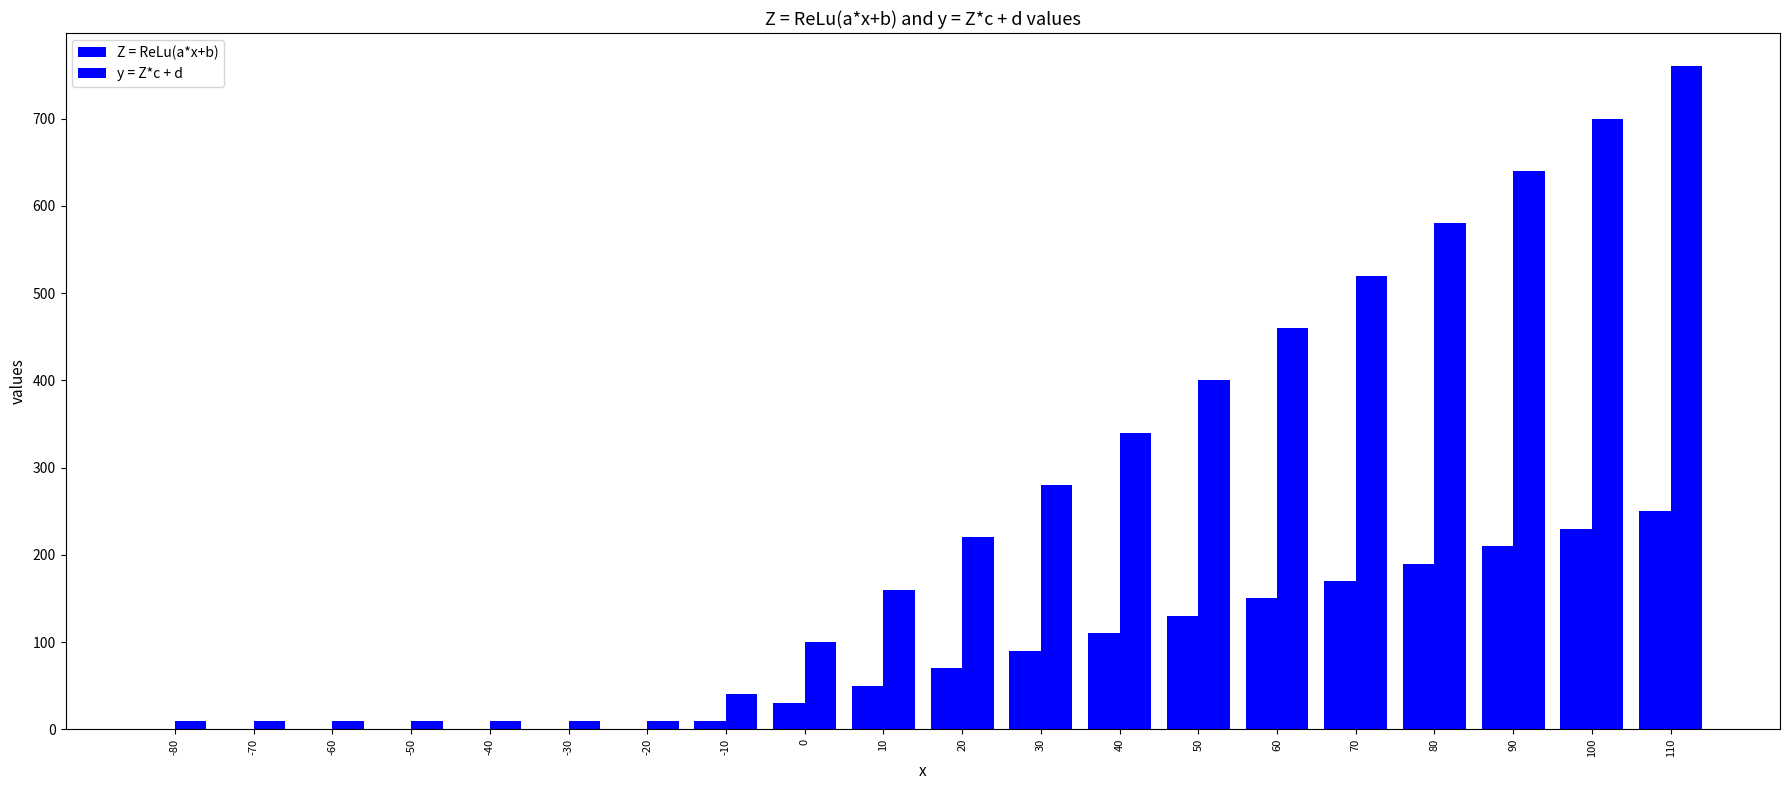

How many groups of bars are there?

20